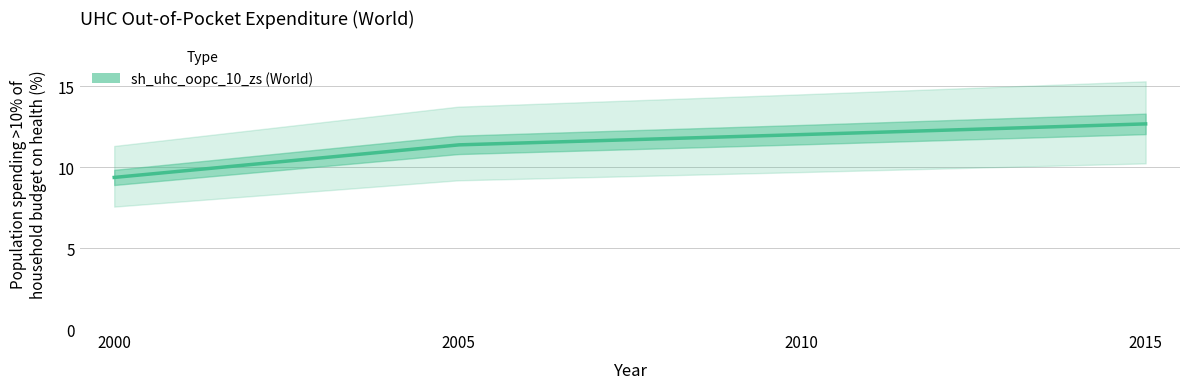

True or false: the data shows 16.6 at 2005.

False